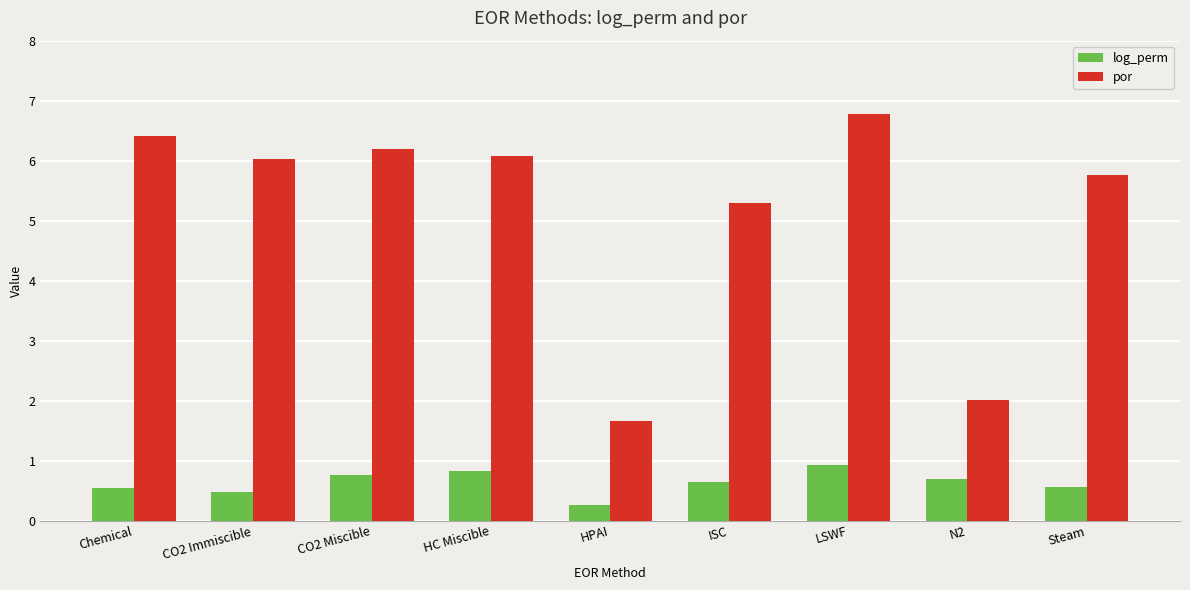

True or false: log_perm has a value of 0.5 at CO2 Immiscible.

True